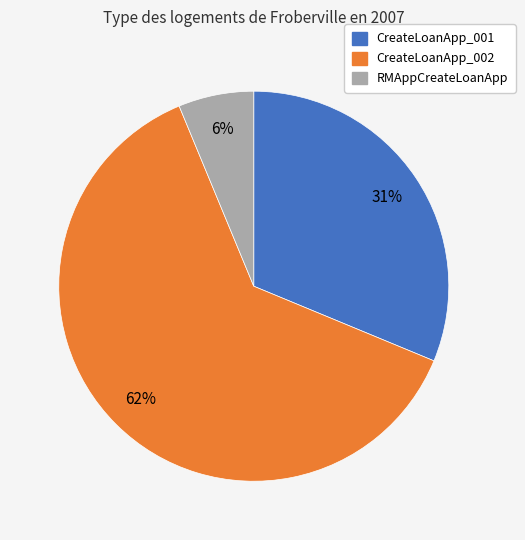

Combined, do RMAppCreateLoanApp and CreateLoanApp_001 account for over 50%?

No